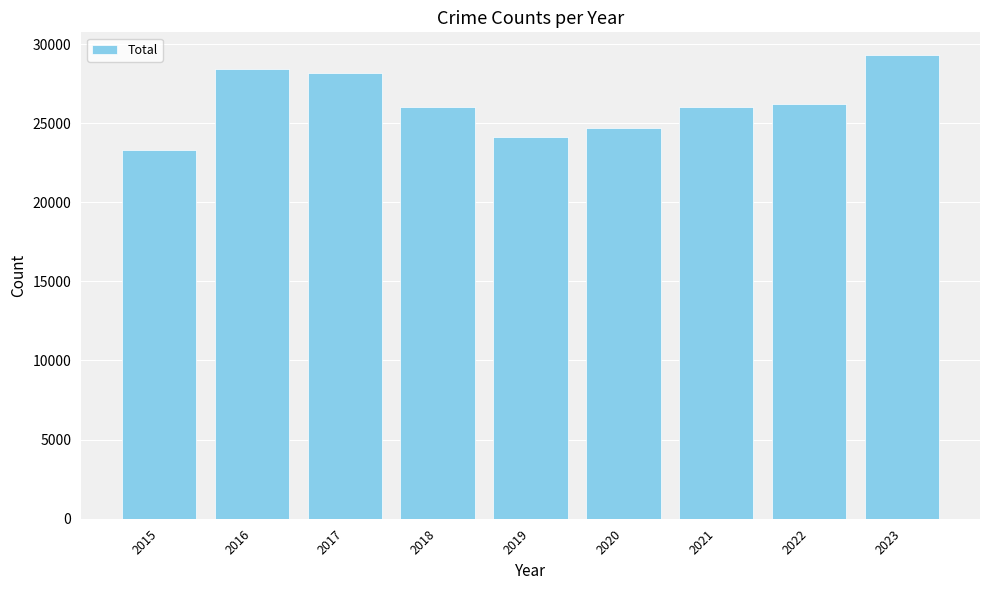

What is the value of the 8th bar from the left?

26237